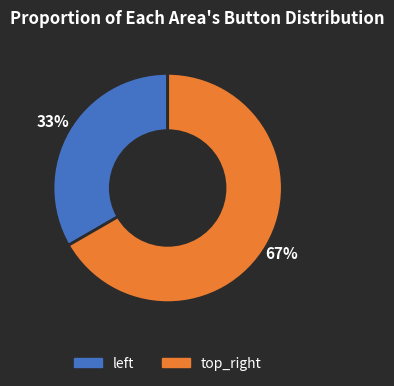

What is the largest slice in the pie chart?

top_right